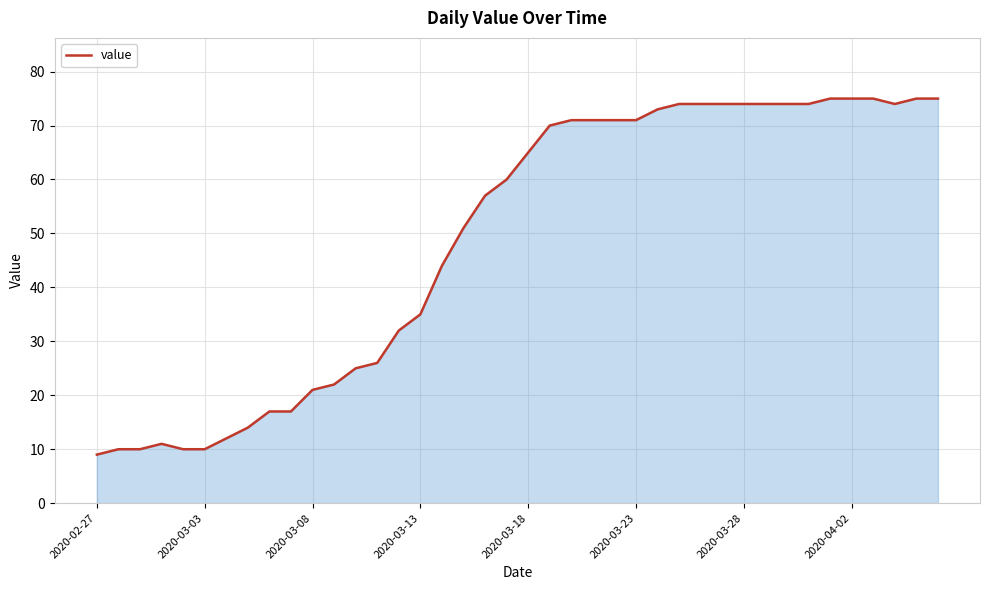

What is the difference between the maximum and minimum values?

66